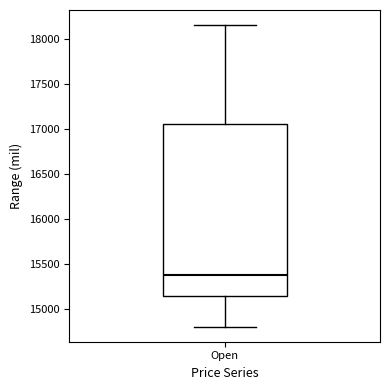

Read this box plot against the y-axis: the position of the median line, the range covered by the box, and the ends of both whiskers. The values are not printed on the chart, so give them approximately, as read against the axis.

median 15400, box 15150 to 17050, whiskers 14800 to 18150